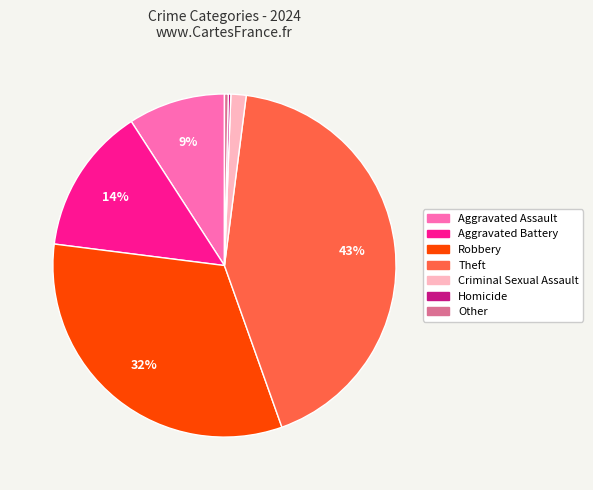

Which category has the biggest portion of the pie?

Theft